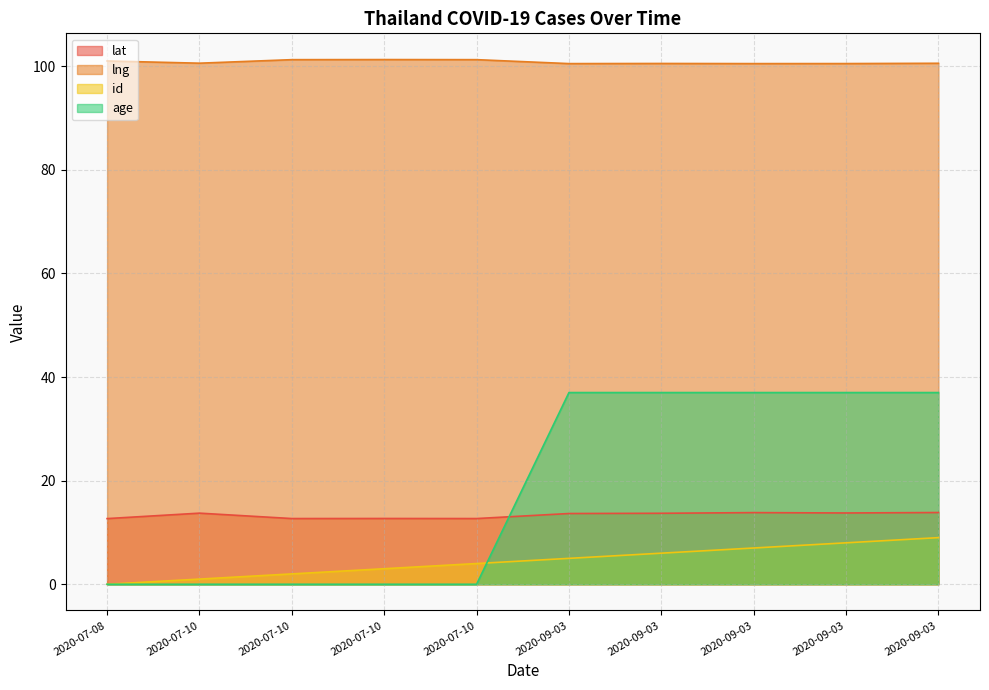

Which category has the lowest value in the lng series?

2020-09-03